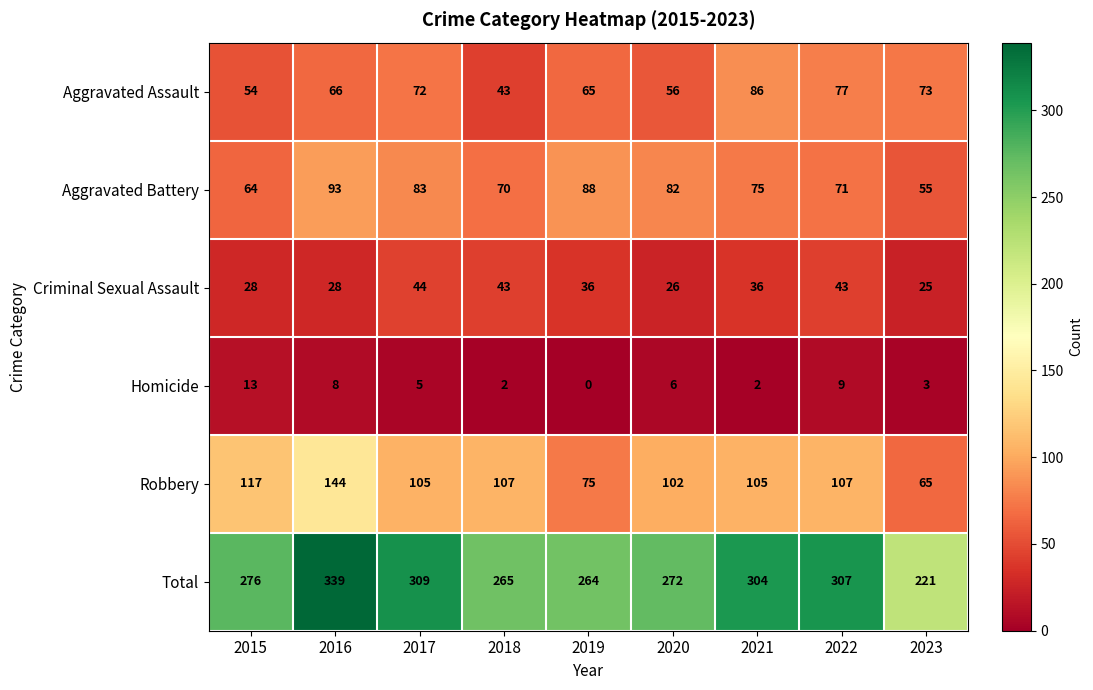

What is the sum of all Criminal Sexual Assault values?

309